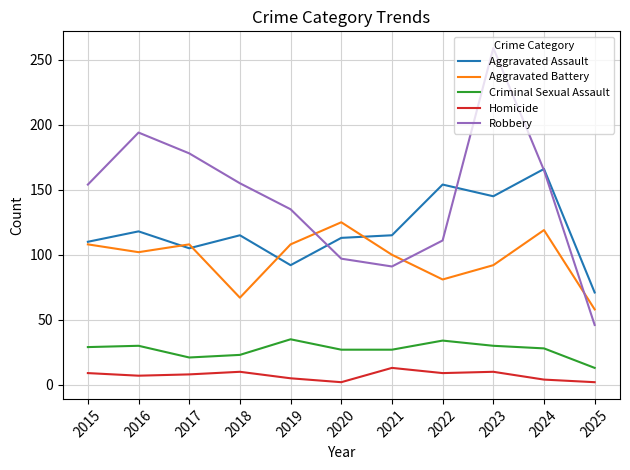

Which series has the widest spread of values?

Robbery